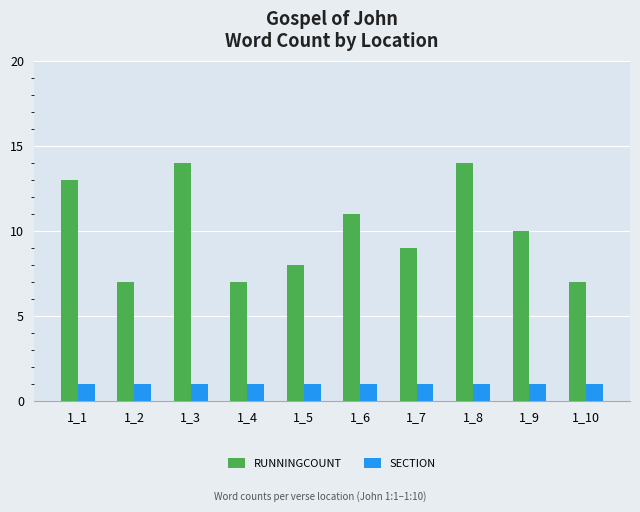

Is it true that RUNNINGCOUNT equals 4 at 1_1?

False